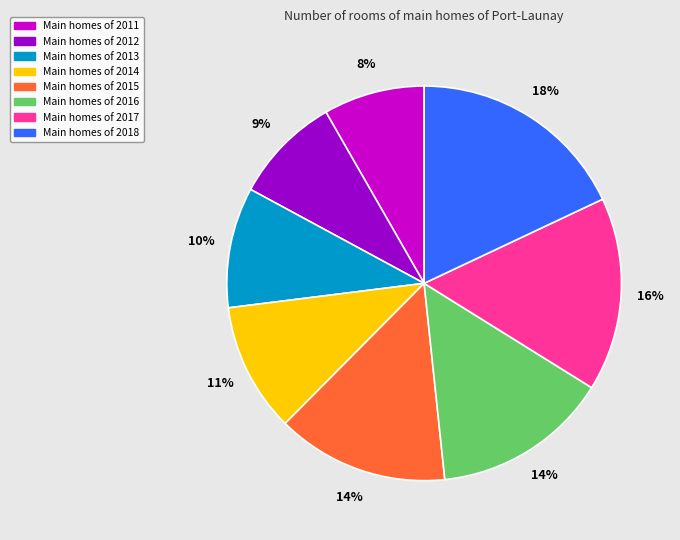

Is there any slice that represents more than half of the pie?

No